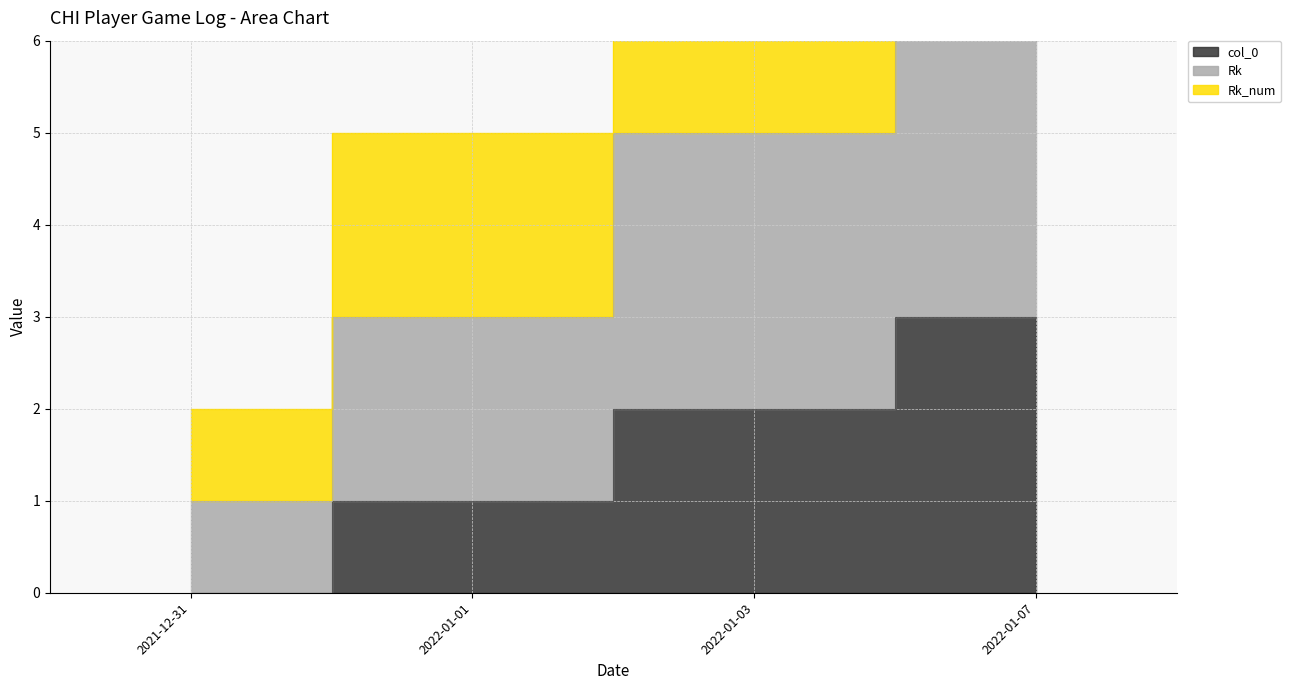

What is the greatest value displayed?

11